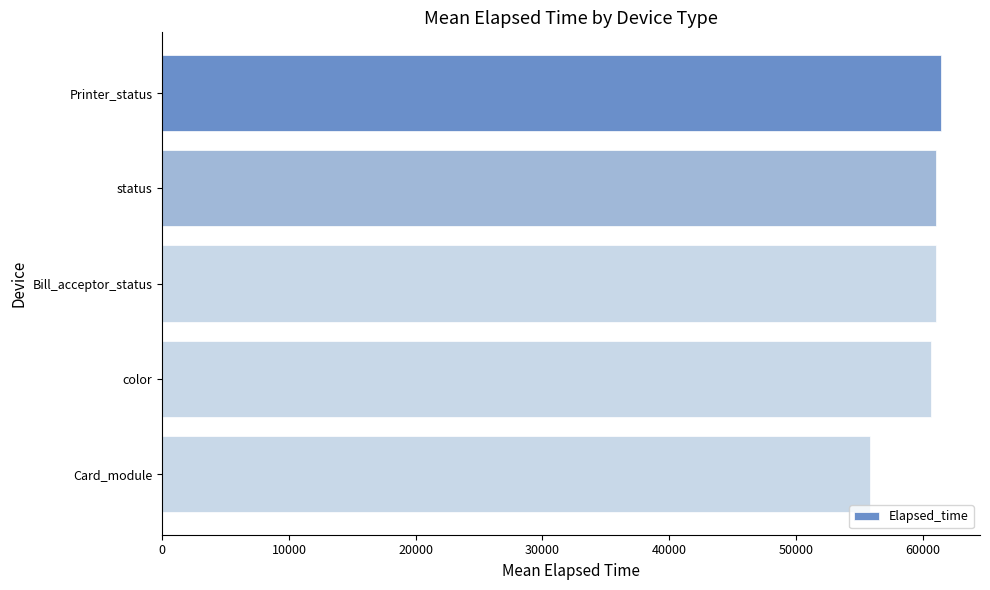

Approximately how many times larger is the value at Bill_acceptor_status compared to Printer_status?

1.0